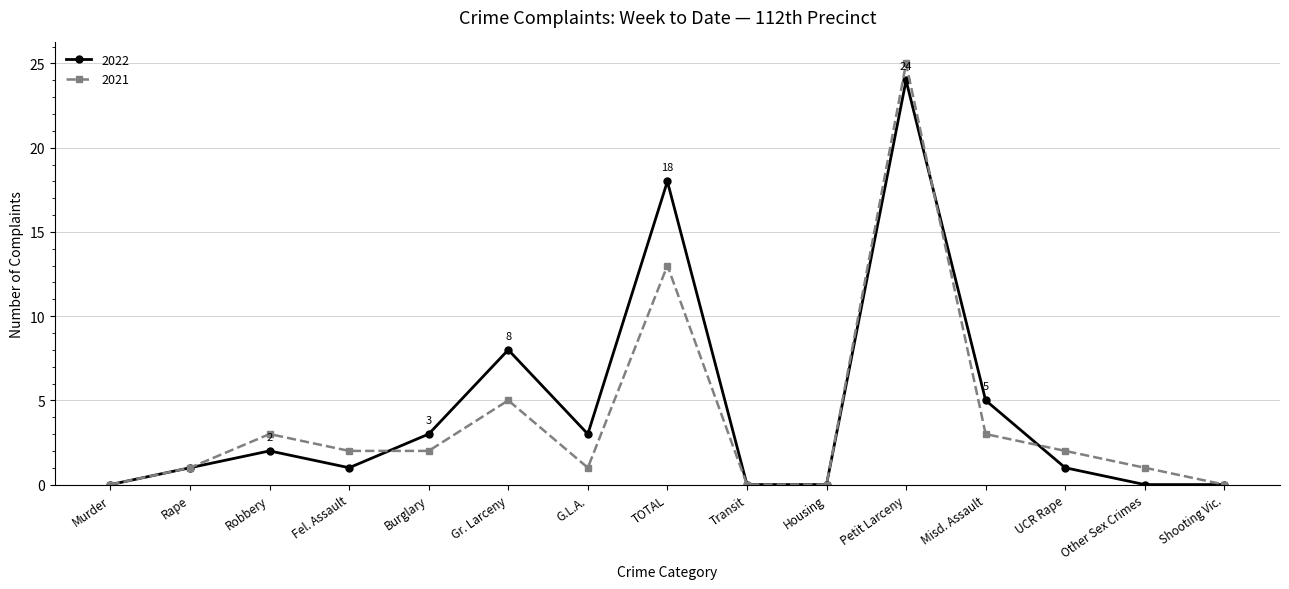

True or false: 2022 has more than 2 interior local peaks.

True